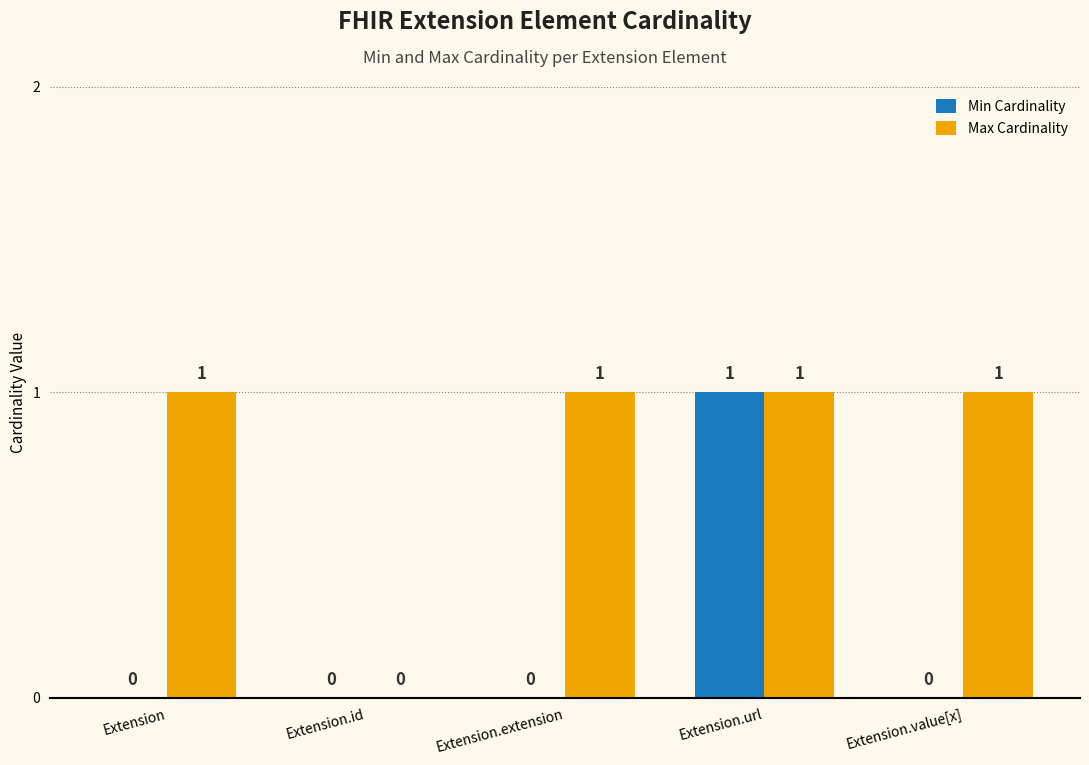

Reading right to left, transcribe all the data shown in this chart.

Min Cardinality: Extension.value[x]=0	Extension.url=1	Extension.extension=0	Extension.id=0	Extension=0
Max Cardinality: Extension.value[x]=1	Extension.url=1	Extension.extension=1	Extension.id=0	Extension=1